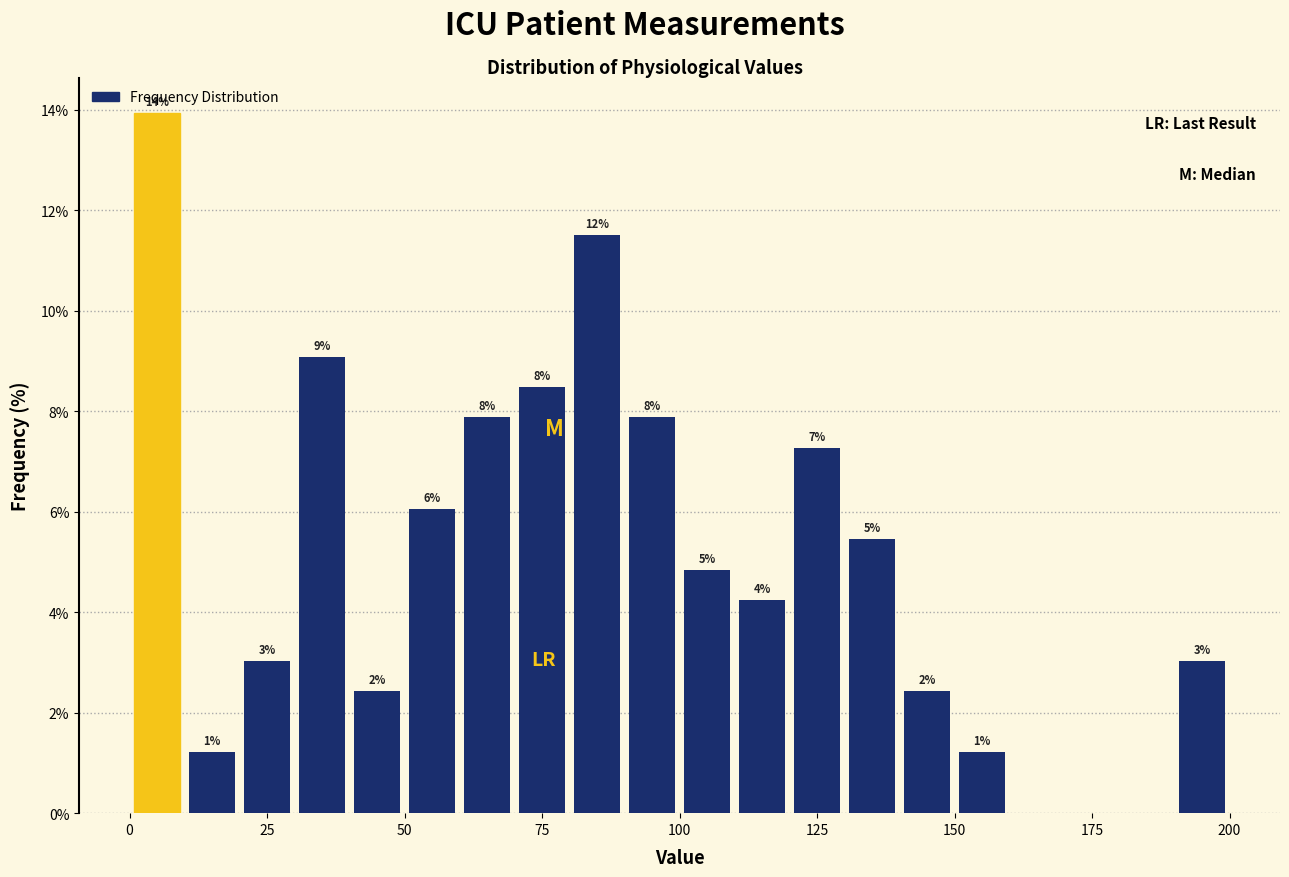

Read against the x-axis, roughly where is the centre of the tallest bar?

5